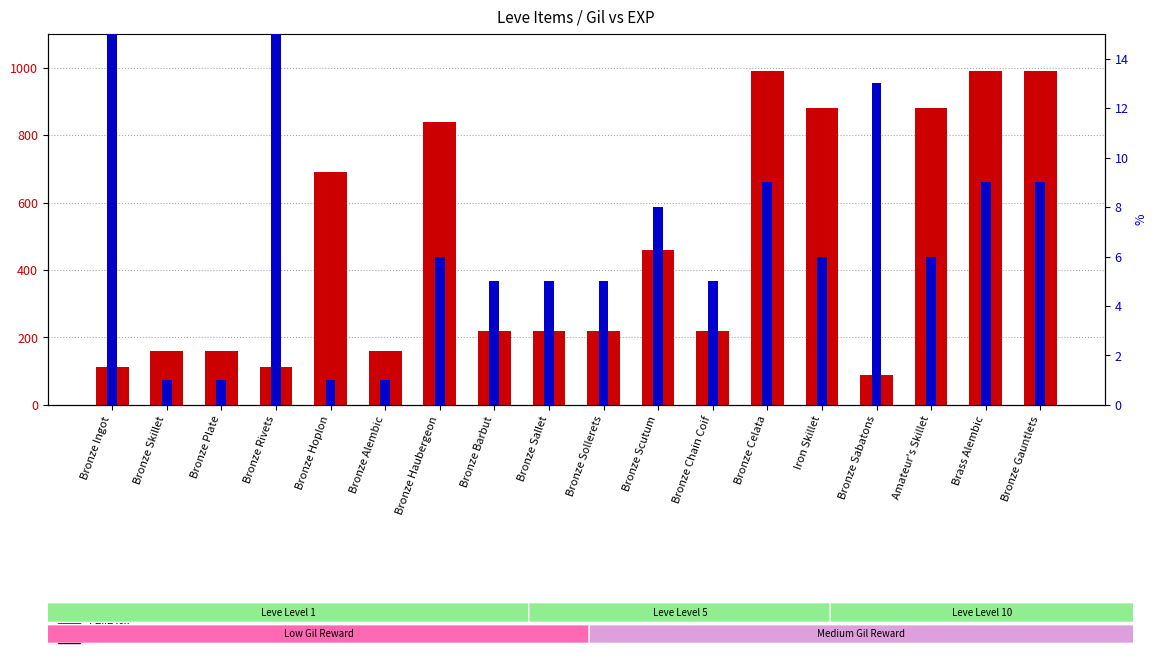

What is the maximum value for Leve EXP?

630